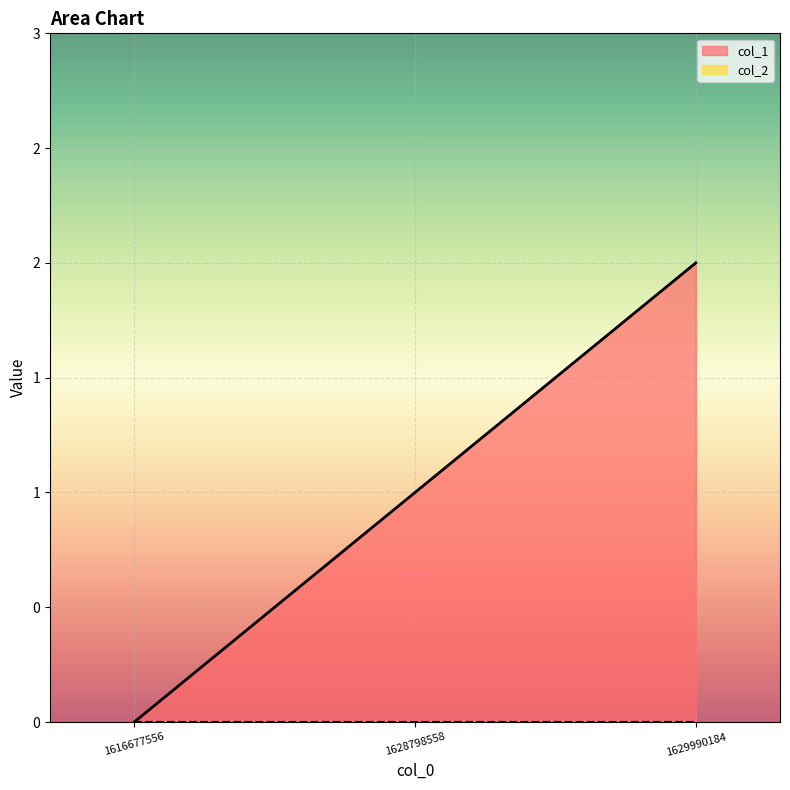

List the labels in order of value, smallest first.

1616677556, 1628798558, 1629990184